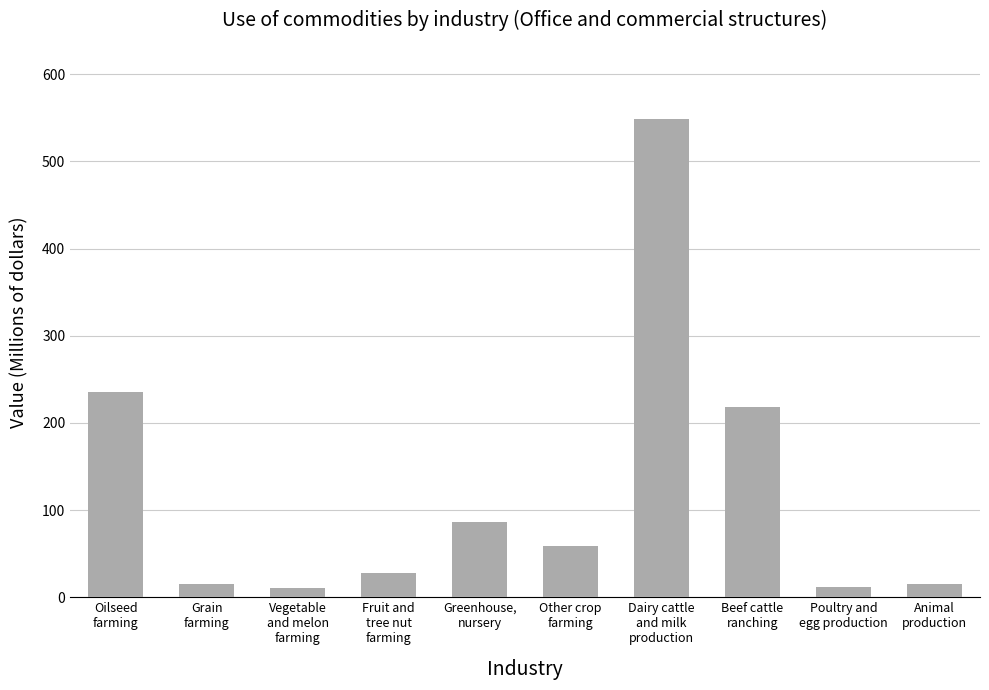

What is the difference between the maximum and minimum values?

538